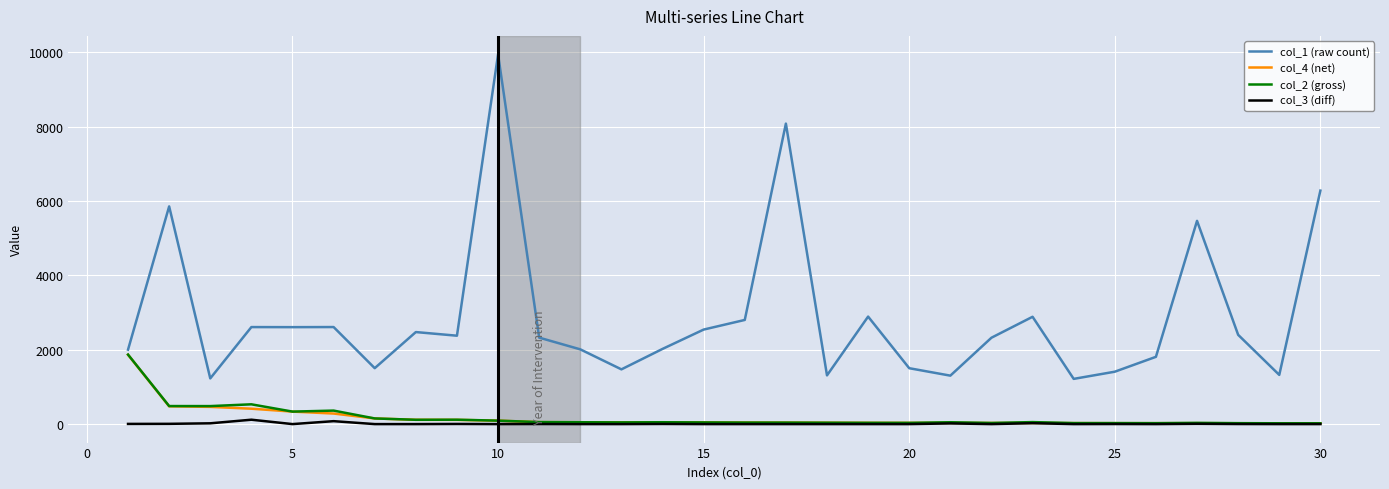

True or false: col_1 (raw count) and col_3 (diff) cross at least once.

False